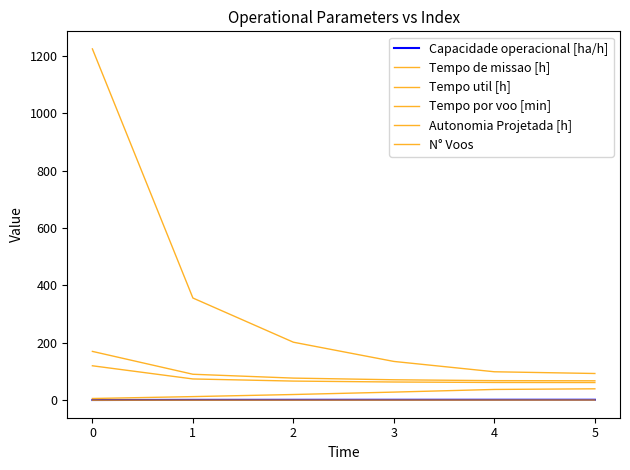

Does the chart display data point markers on the line(s)?

No